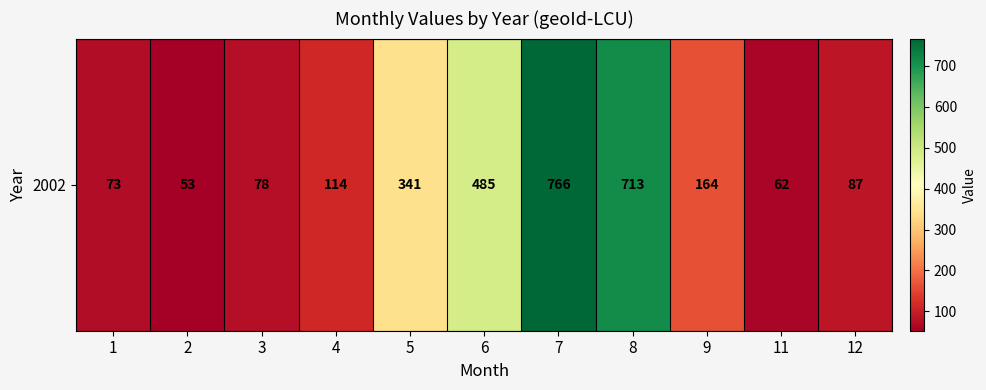

What is the difference between the values at 5 and 9?

177